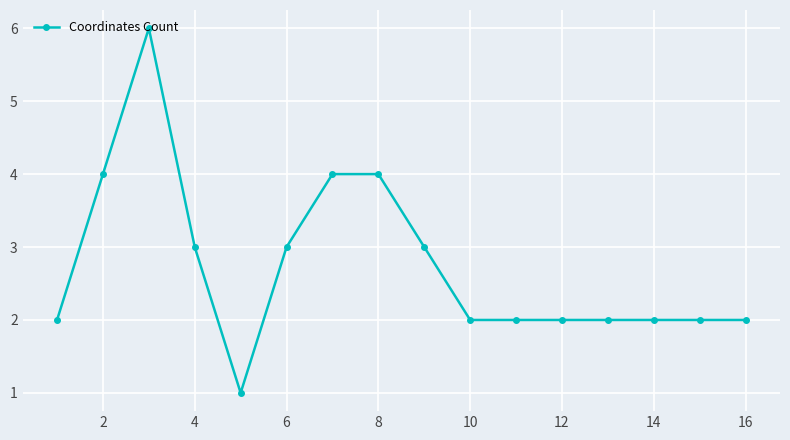

What is the sum of all values?

44